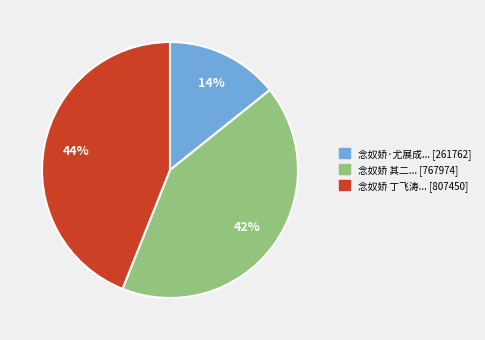

How many segments does this pie chart have?

3